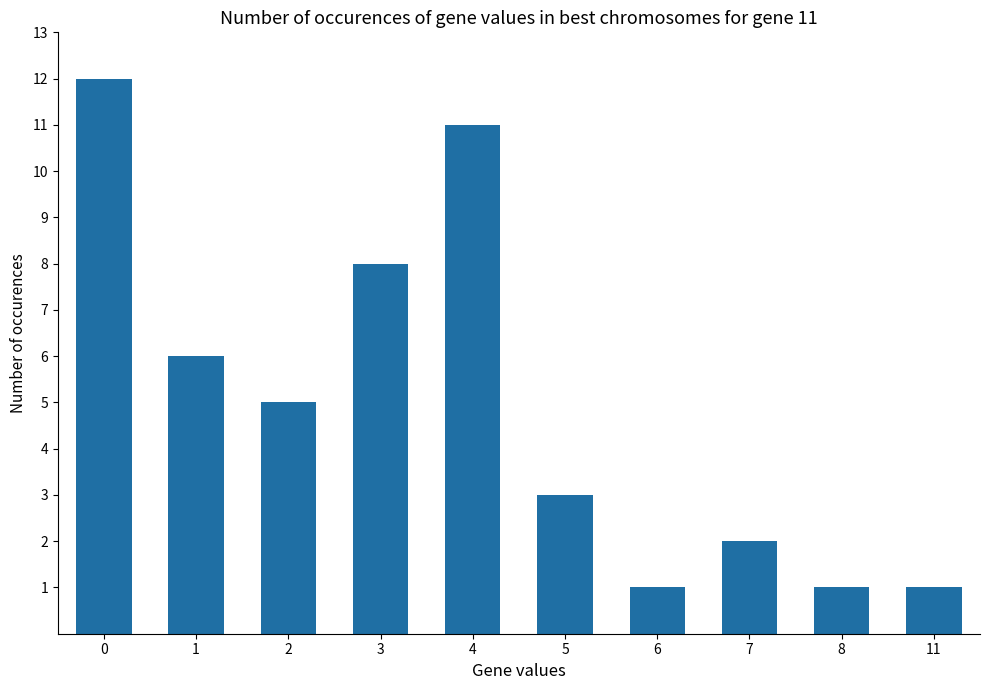

What is the maximum value shown in the chart?

12